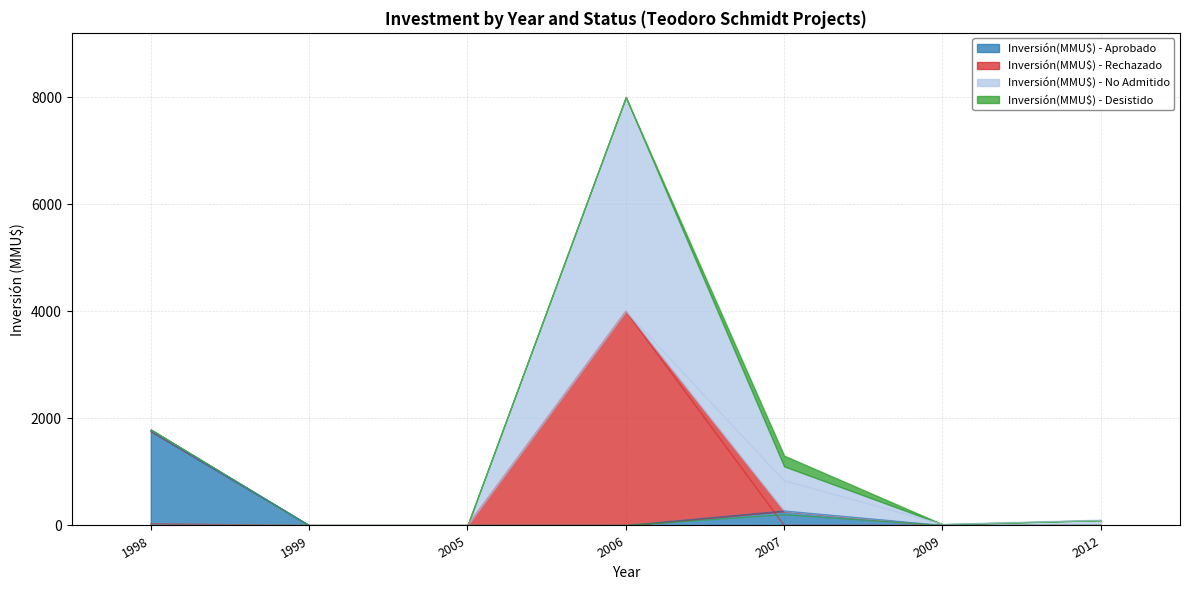

What is the value of the Inversión(MMU$) - Desistido point at the 5th from the left?

200